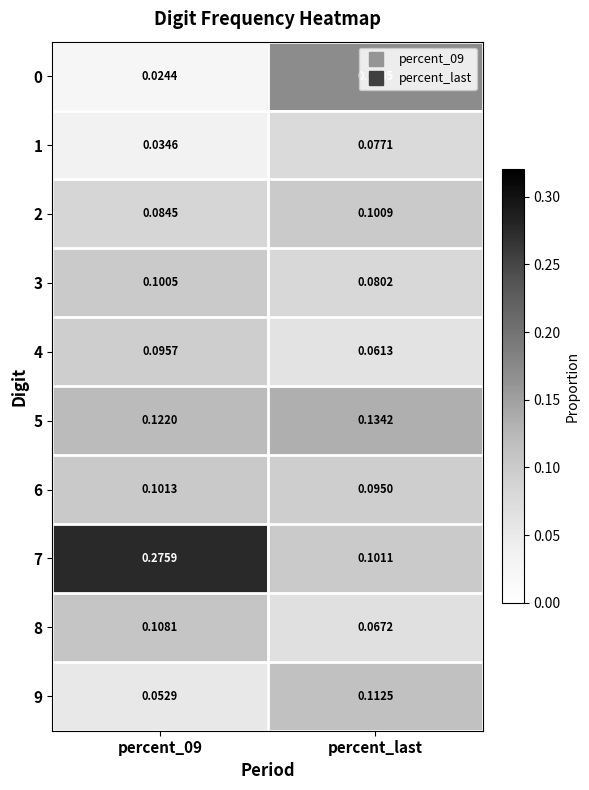

Which category has the lowest value in the 4 series?

percent_last